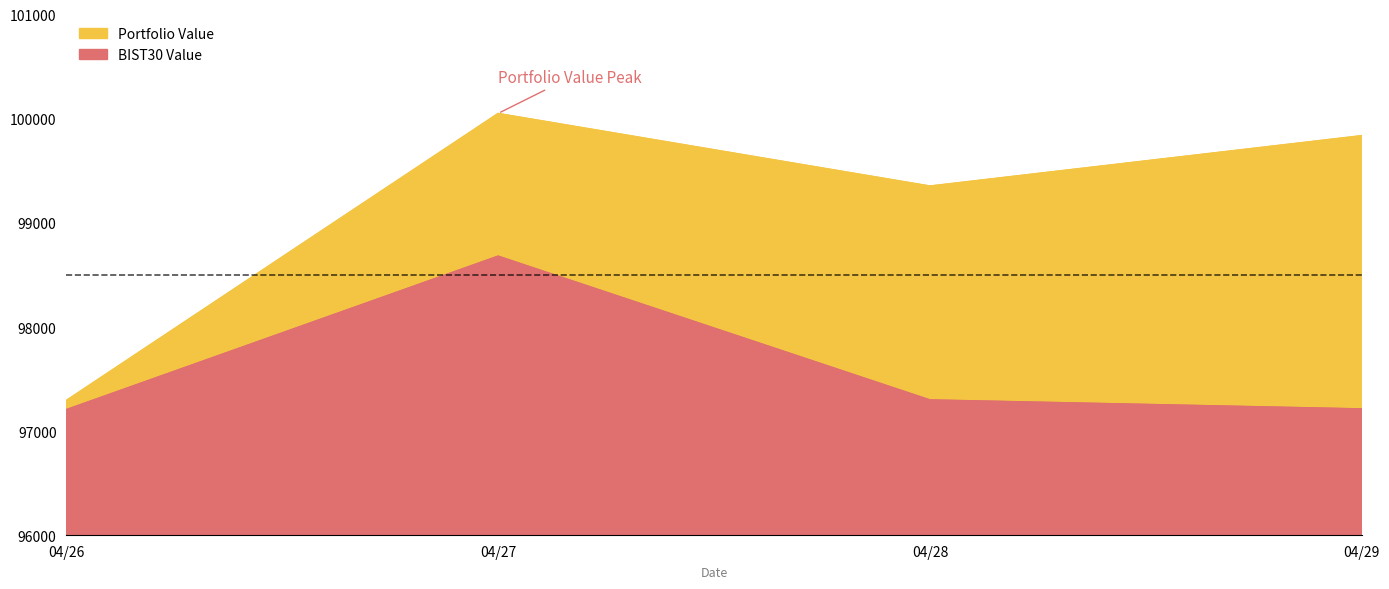

What is the difference between the Portfolio Value values at 04/27 and 04/28?

696.6